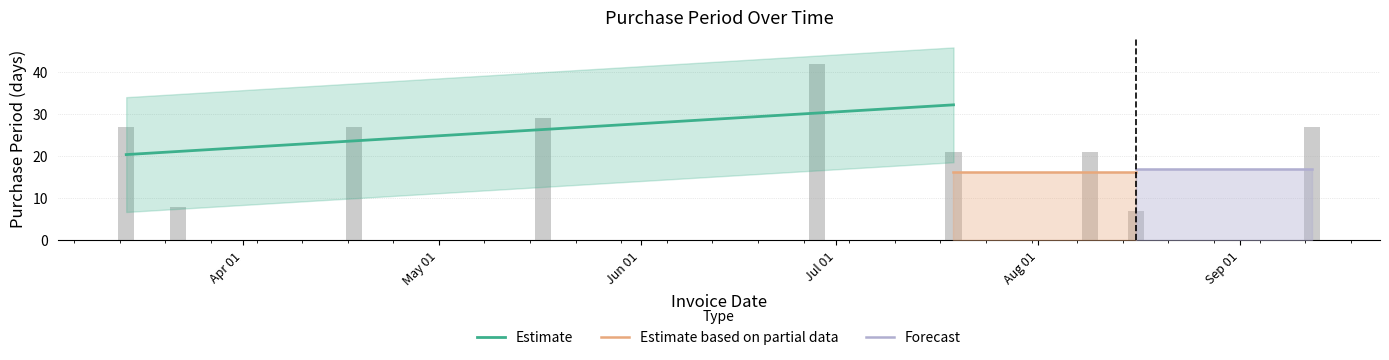

What value does the data have at 2017-07-19, to the nearest 10?

20